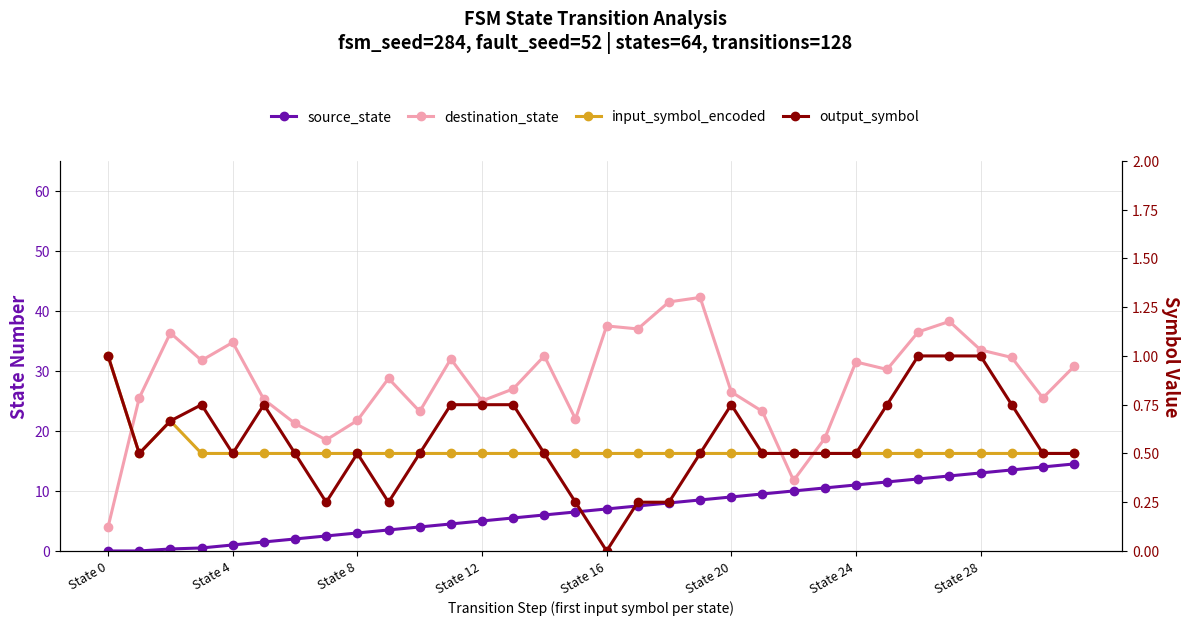

Count the number of data series in this chart.

4